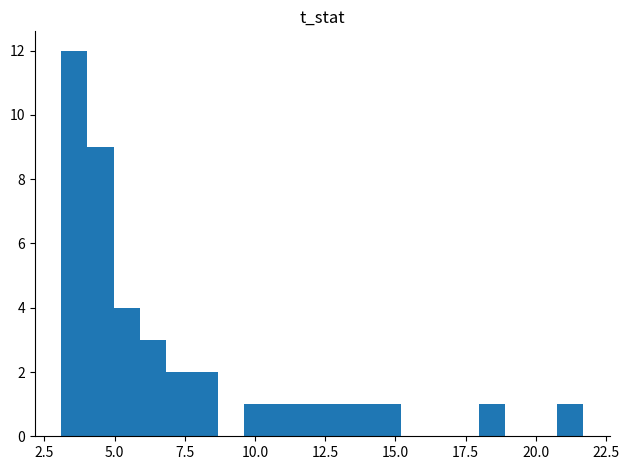

Read against the x-axis, roughly where is the centre of the tallest bar?

3.5